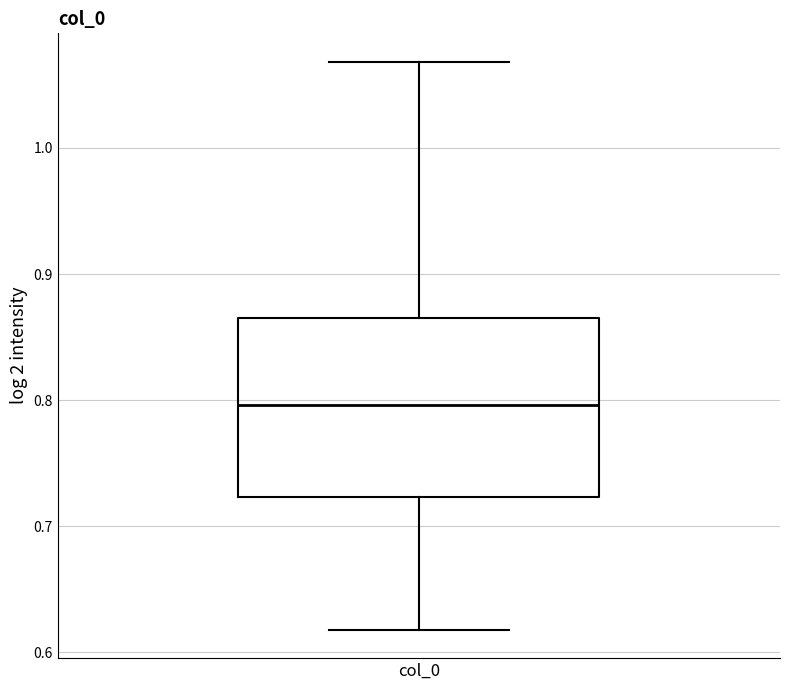

Where is the lower edge of the box for col_0 on the y-axis? The values are not printed on the chart, so give them approximately, as read against the axis.

0.72